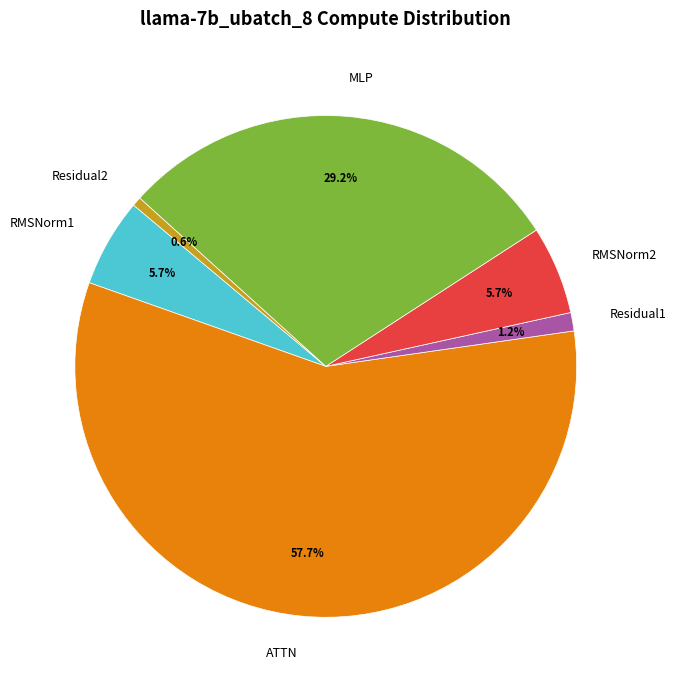

Does RMSNorm2 account for over 50% of the chart?

No